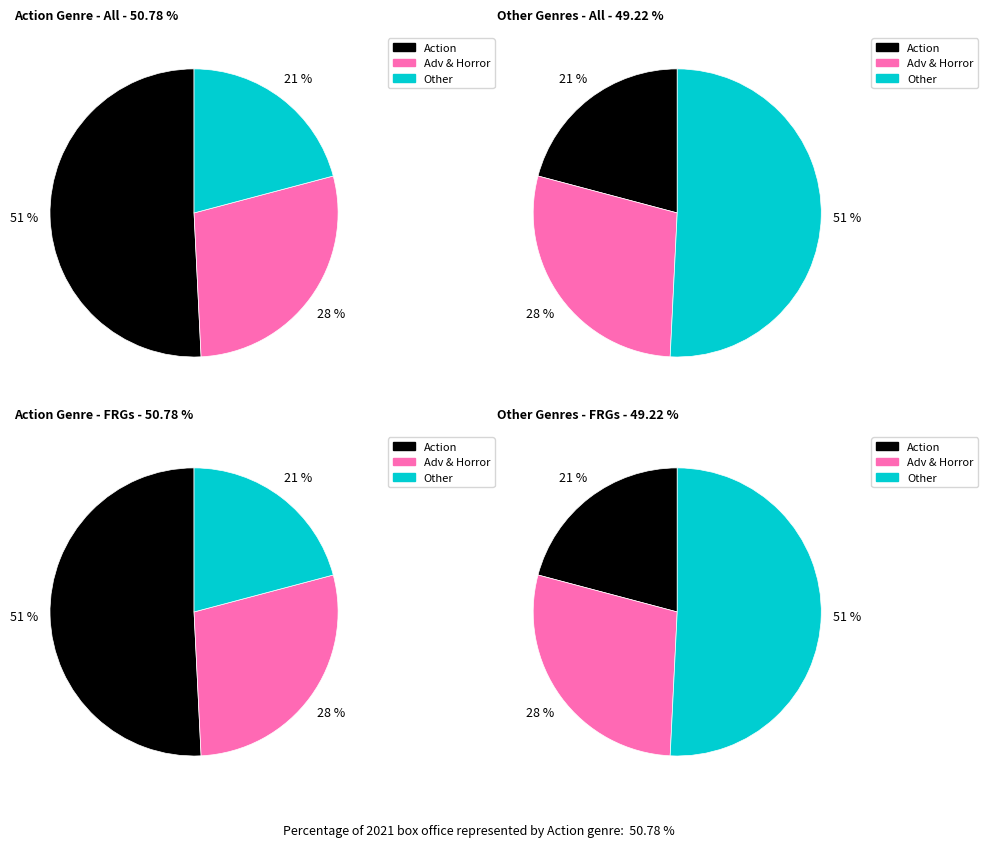

Which category accounts for the majority?

Action